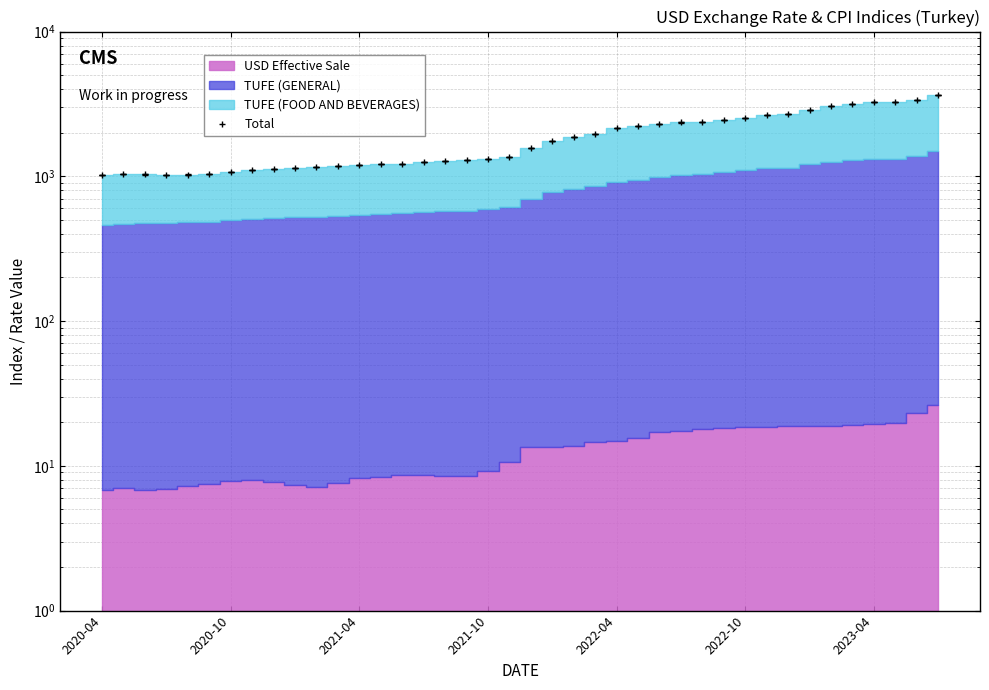

The value at 19 is 1369.3. True or false?

True